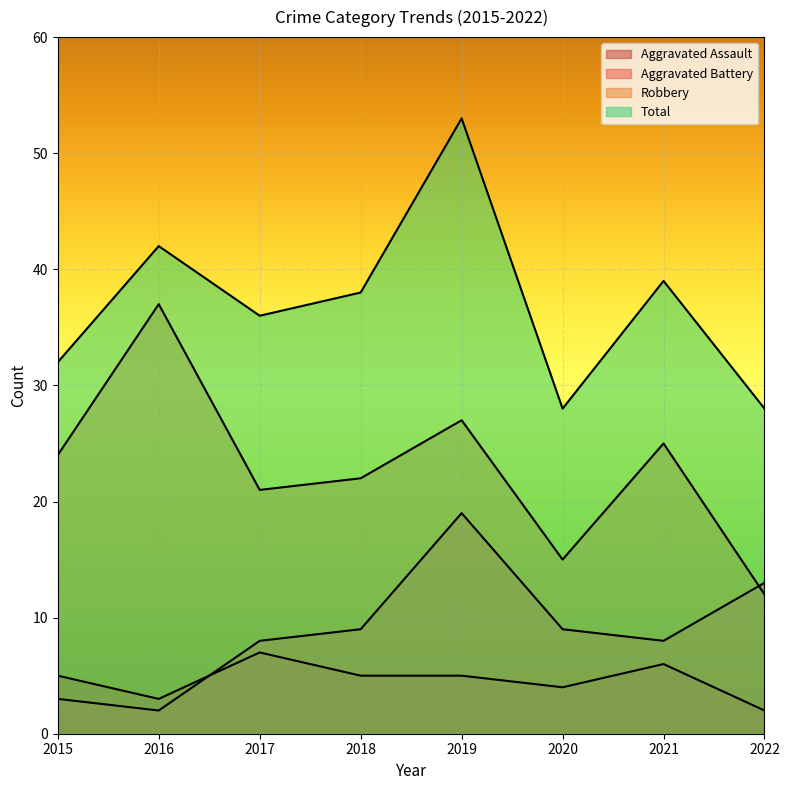

At how many categories does at least one series exceed 33?

5